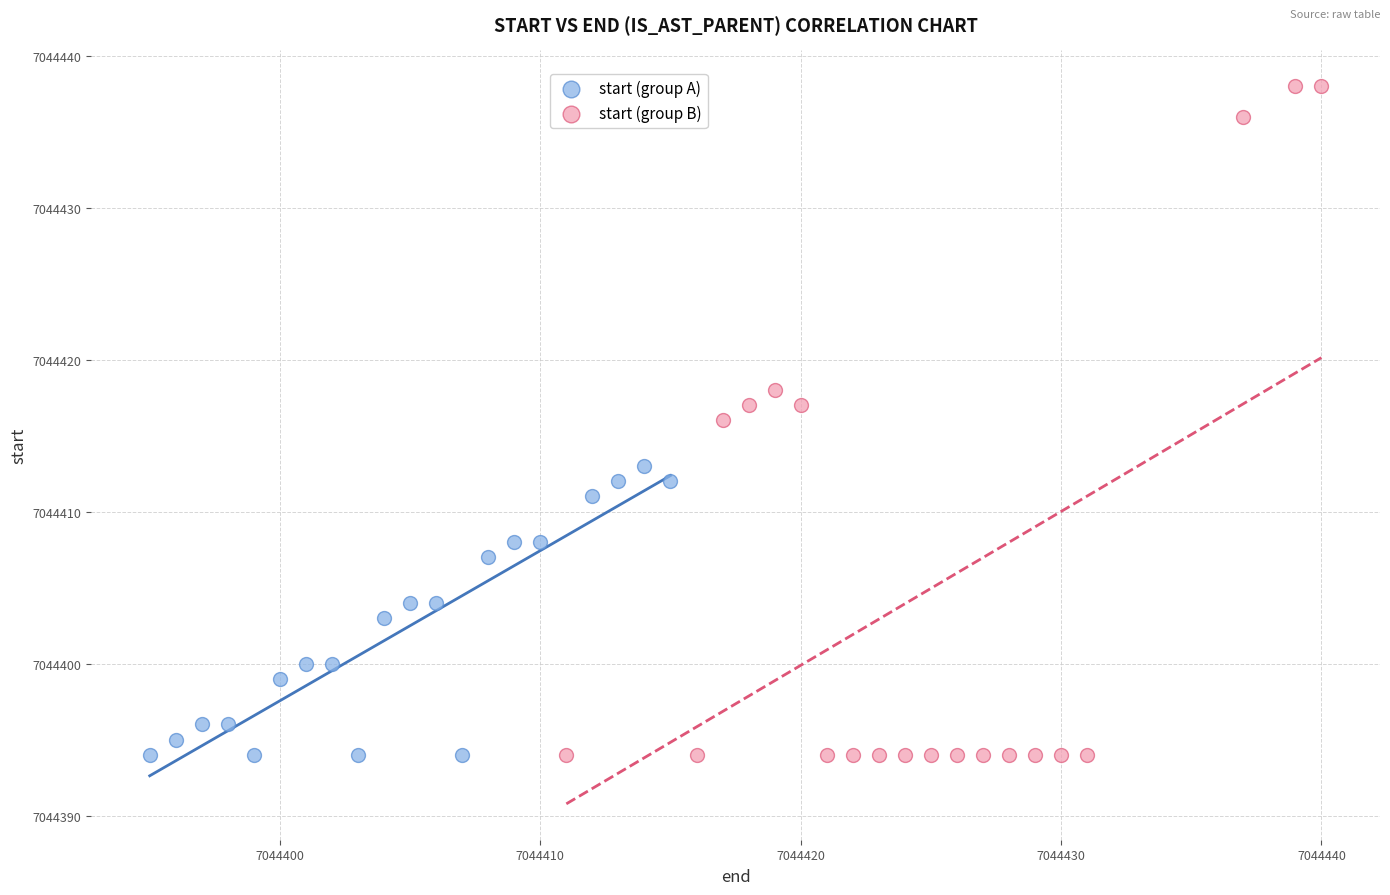

Which series has the largest Y range (max minus min)?

start (group B)